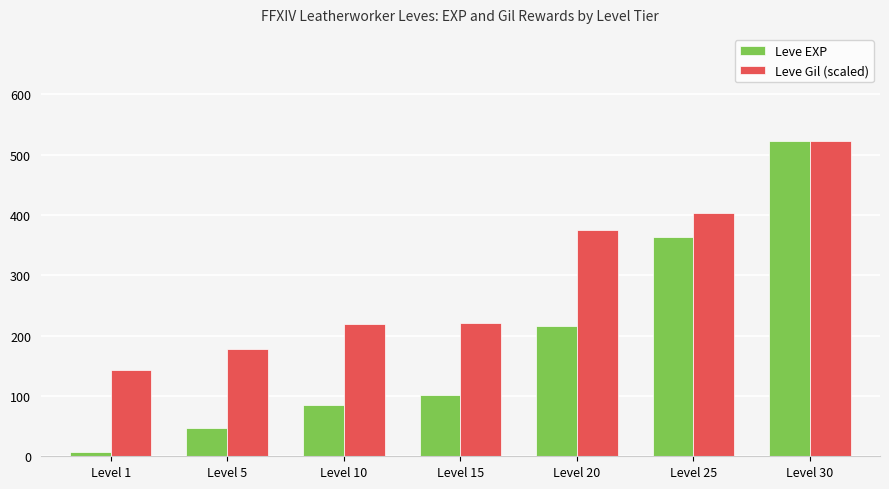

Rank the categories by Leve EXP value from highest to lowest.

Level 30, Level 25, Level 20, Level 15, Level 10, Level 5, Level 1